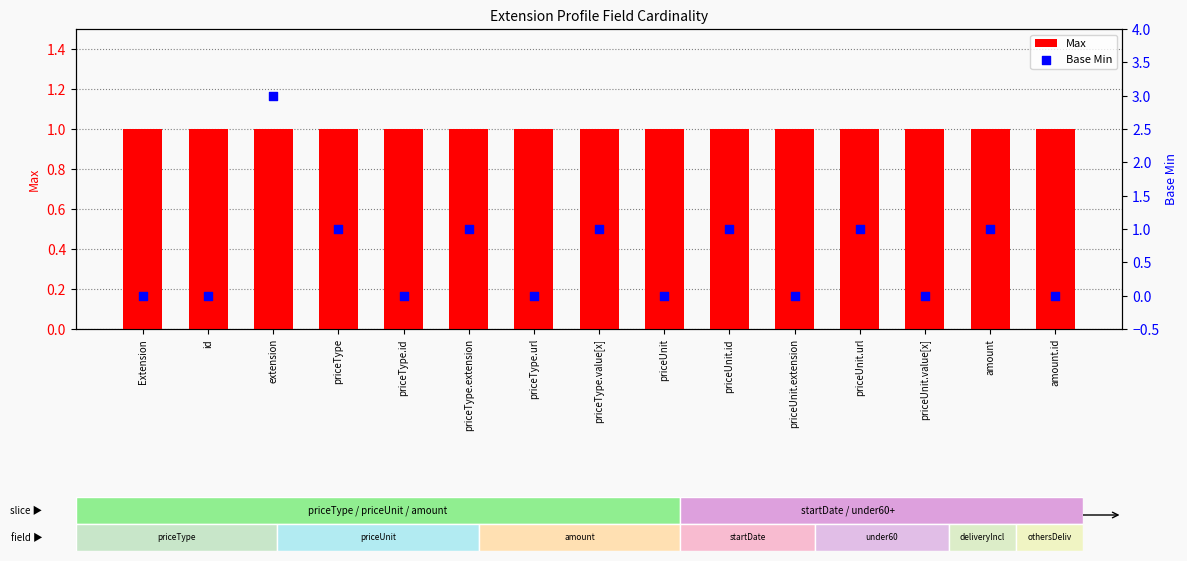

At which category is the sum across all series the highest?

extension